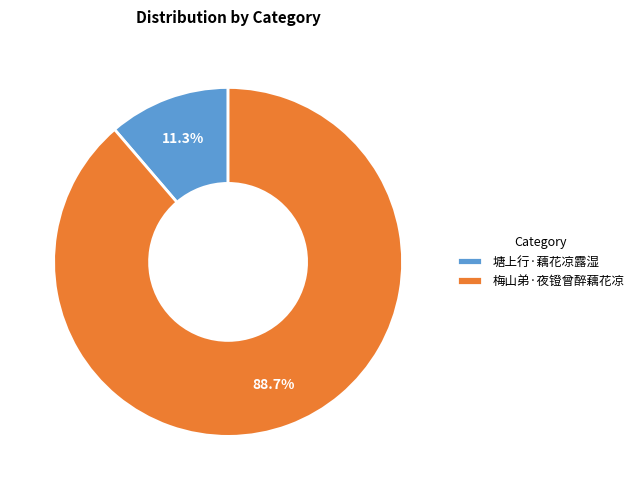

To the nearest percent, what percentage of the pie is 塘上行·藕花凉露湿?

11%